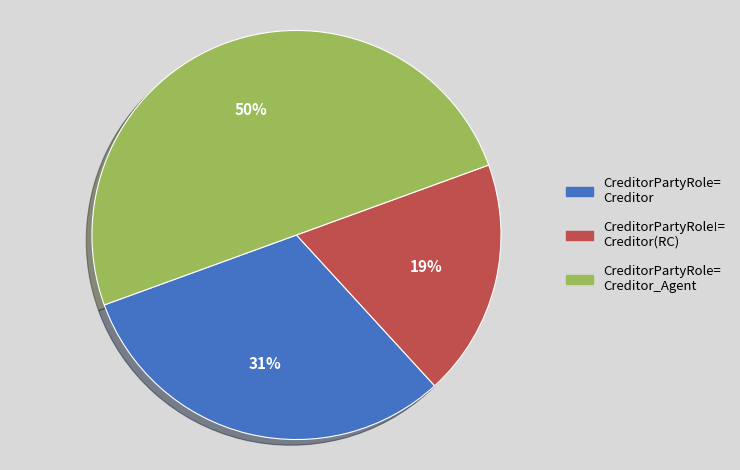

To the nearest percent, what is the difference between the largest and smallest slice percentages?

31%